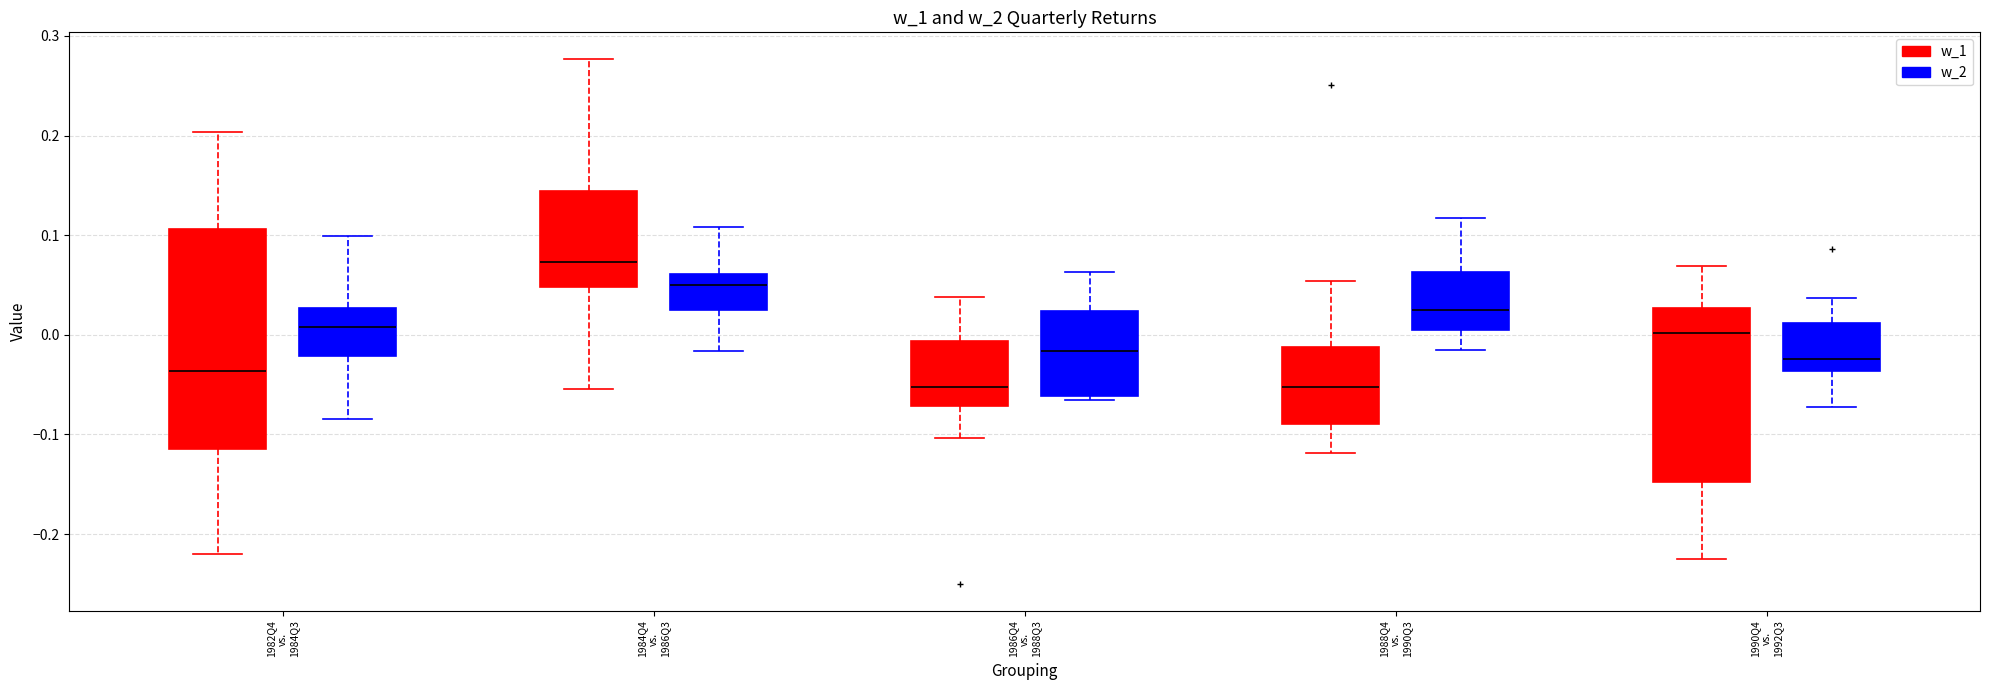

Where does the lower whisker of the box for 1990Q4 vs. 1992Q3 (w_1) end on the y-axis? The values are not printed on the chart, so give them approximately, as read against the axis.

-0.23